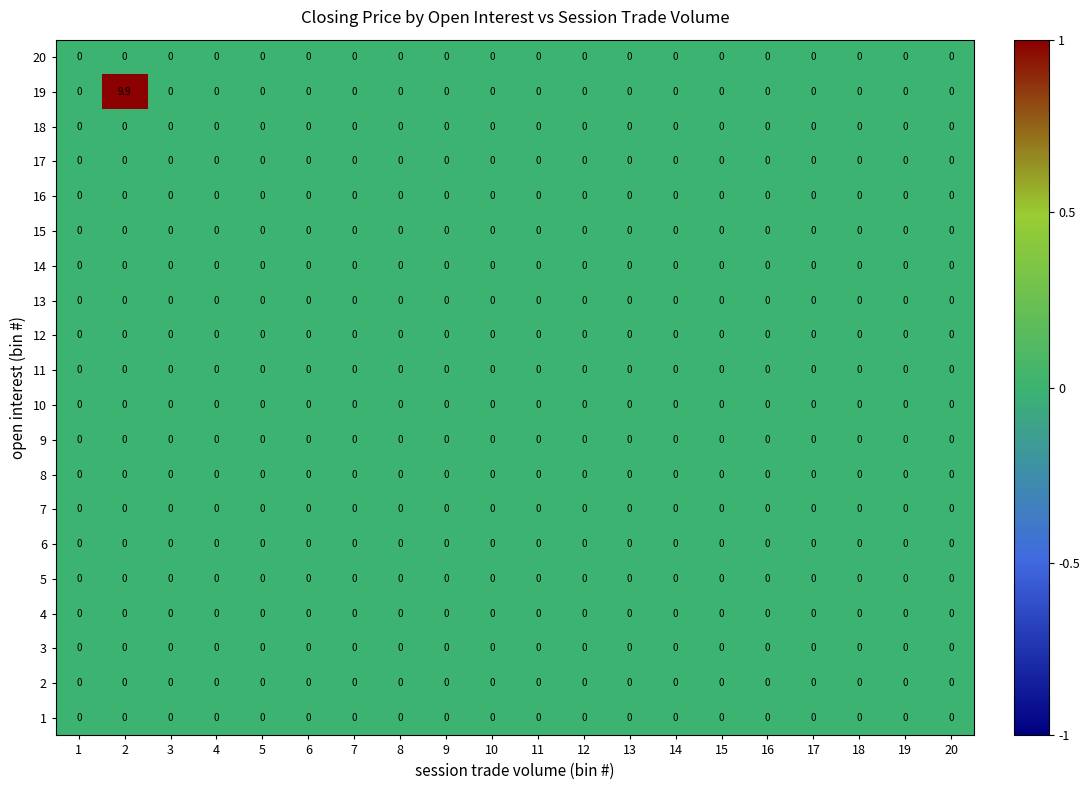

The value of 4 at 16 is 0.0. True or false?

True